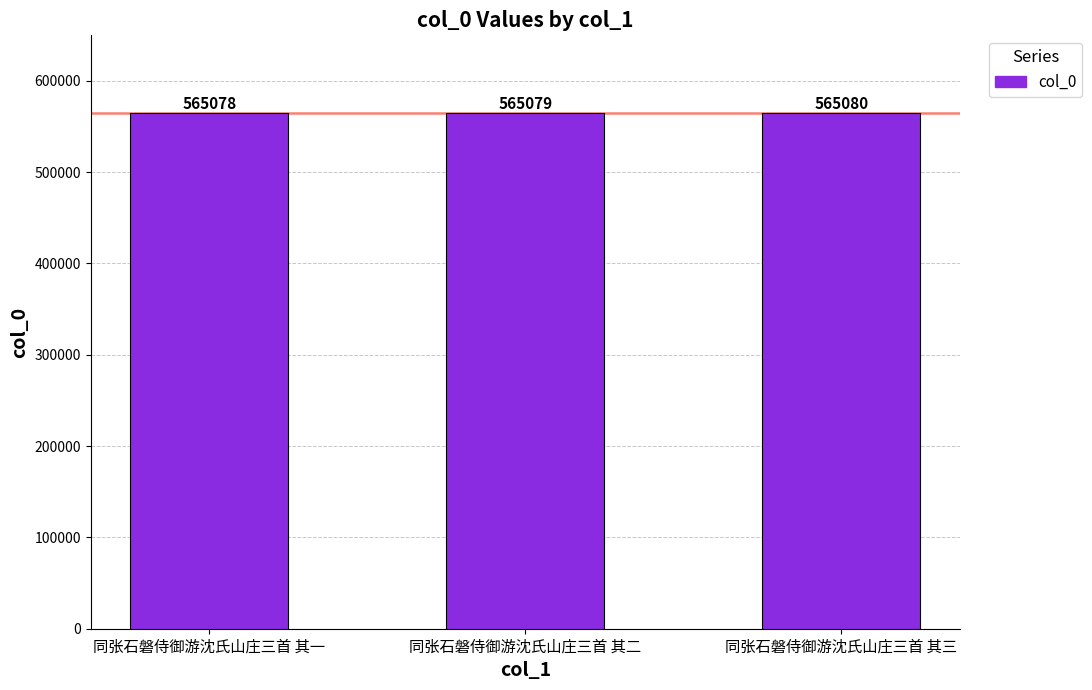

How many values are between 565078 and 565080?

3